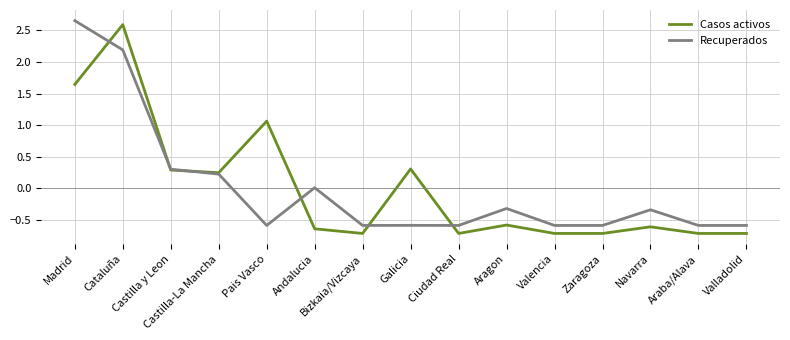

What is the highest value of the Casos activos series?

2.6